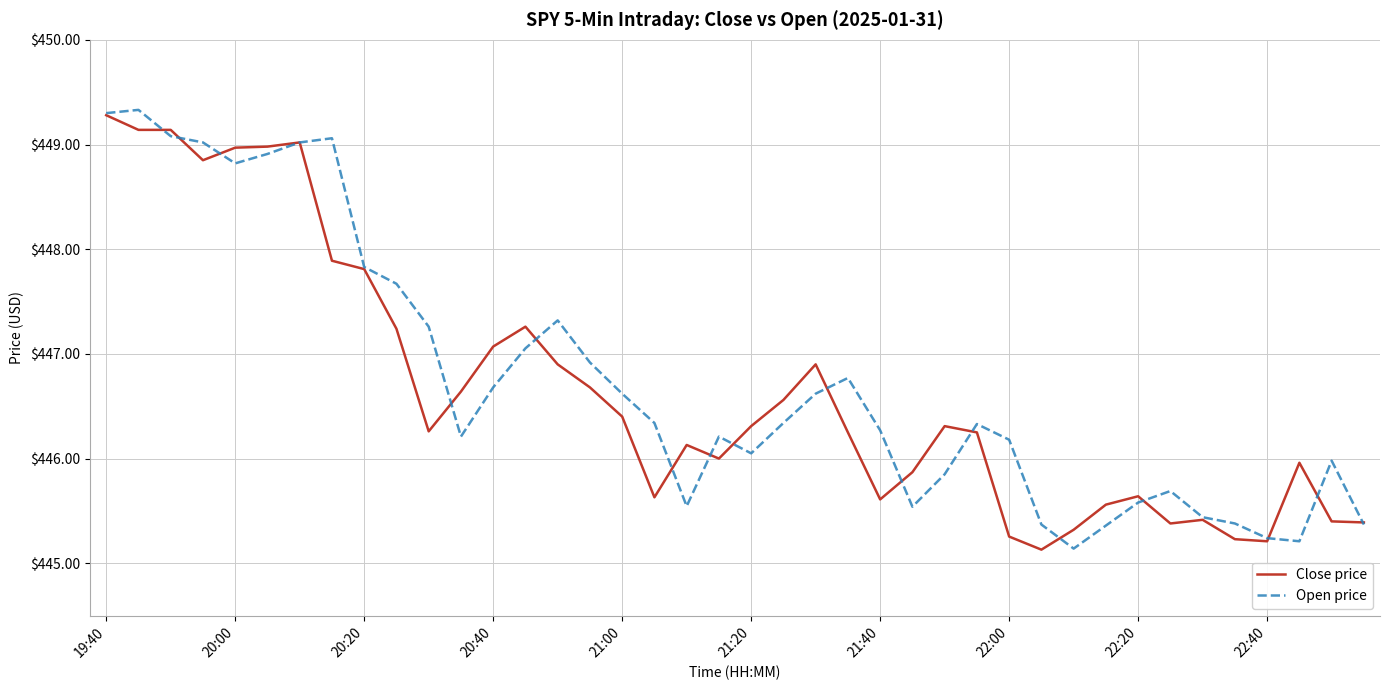

What is the maximum value for Open price?

449.3